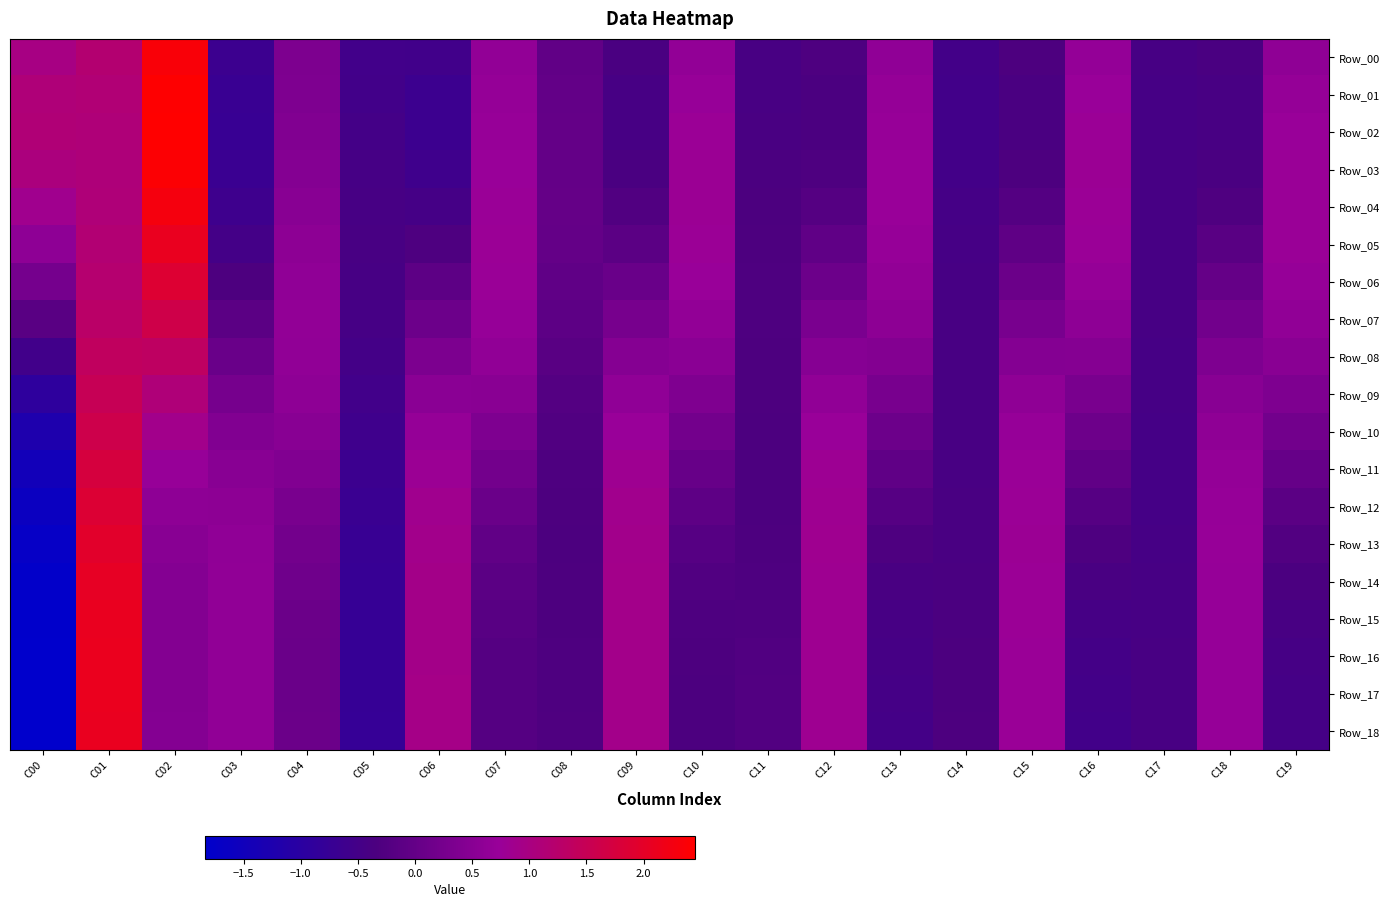

Reading right to left, transcribe all the data shown in this chart.

Row_00: C19=0.6	C18=-0.4	C17=-0.4	C16=0.7	C15=-0.3	C14=-0.5	C13=0.6	C12=-0.3	C11=-0.4	C10=0.6	C09=-0.4	C08=-0.0	C07=0.7	C06=-0.6	C05=-0.5	C04=0.3	C03=-0.6	C02=2.3	C01=1.2	C00=1.0
Row_01: C19=0.7	C18=-0.4	C17=-0.4	C16=0.7	C15=-0.4	C14=-0.5	C13=0.7	C12=-0.4	C11=-0.4	C10=0.7	C09=-0.4	C08=-0.0	C07=0.7	C06=-0.6	C05=-0.5	C04=0.4	C03=-0.7	C02=2.4	C01=1.1	C00=1.1
Row_02: C19=0.7	C18=-0.4	C17=-0.4	C16=0.8	C15=-0.4	C14=-0.5	C13=0.7	C12=-0.4	C11=-0.4	C10=0.8	C09=-0.4	C08=-0.0	C07=0.7	C06=-0.6	C05=-0.5	C04=0.4	C03=-0.7	C02=2.4	C01=1.1	C00=1.1
Row_03: C19=0.8	C18=-0.4	C17=-0.4	C16=0.8	C15=-0.3	C14=-0.5	C13=0.7	C12=-0.3	C11=-0.4	C10=0.8	C09=-0.4	C08=0.0	C07=0.7	C06=-0.6	C05=-0.5	C04=0.4	C03=-0.7	C02=2.4	C01=1.1	C00=1.0
Row_04: C19=0.8	C18=-0.3	C17=-0.4	C16=0.8	C15=-0.2	C14=-0.5	C13=0.7	C12=-0.2	C11=-0.3	C10=0.8	C09=-0.3	C08=0.0	C07=0.7	C06=-0.5	C05=-0.4	C04=0.5	C03=-0.6	C02=2.3	C01=1.1	C00=0.8
Row_05: C19=0.7	C18=-0.2	C17=-0.4	C16=0.7	C15=-0.1	C14=-0.5	C13=0.7	C12=-0.1	C11=-0.3	C10=0.8	C09=-0.1	C08=-0.0	C07=0.8	C06=-0.3	C05=-0.4	C04=0.6	C03=-0.5	C02=2.1	C01=1.1	C00=0.6
Row_06: C19=0.7	C18=0.0	C17=-0.4	C16=0.7	C15=0.1	C14=-0.4	C13=0.7	C12=0.1	C11=-0.3	C10=0.7	C09=0.1	C08=-0.0	C07=0.7	C06=-0.1	C05=-0.4	C04=0.6	C03=-0.3	C02=1.9	C01=1.2	C00=0.2
Row_07: C19=0.6	C18=0.2	C17=-0.4	C16=0.6	C15=0.3	C14=-0.4	C13=0.6	C12=0.3	C11=-0.3	C10=0.6	C09=0.3	C08=-0.1	C07=0.7	C06=0.1	C05=-0.5	C04=0.6	C03=-0.1	C02=1.6	C01=1.3	C00=-0.2
Row_08: C19=0.5	C18=0.4	C17=-0.5	C16=0.5	C15=0.4	C14=-0.4	C13=0.4	C12=0.5	C11=-0.3	C10=0.5	C09=0.5	C08=-0.2	C07=0.6	C06=0.3	C05=-0.5	C04=0.6	C03=0.1	C02=1.4	C01=1.4	C00=-0.6
Row_09: C19=0.4	C18=0.5	C17=-0.5	C16=0.3	C15=0.6	C14=-0.4	C13=0.3	C12=0.6	C11=-0.3	C10=0.4	C09=0.6	C08=-0.2	C07=0.5	C06=0.5	C05=-0.5	C04=0.6	C03=0.2	C02=1.1	C01=1.5	C00=-0.9
Row_10: C19=0.2	C18=0.6	C17=-0.5	C16=0.1	C15=0.7	C14=-0.4	C13=0.1	C12=0.7	C11=-0.3	C10=0.2	C09=0.7	C08=-0.3	C07=0.4	C06=0.7	C05=-0.6	C04=0.5	C03=0.4	C02=0.9	C01=1.6	C00=-1.2
Row_11: C19=0.0	C18=0.7	C17=-0.5	C16=-0.0	C15=0.7	C14=-0.4	C13=-0.1	C12=0.8	C11=-0.3	C10=0.1	C09=0.8	C08=-0.3	C07=0.2	C06=0.8	C05=-0.6	C04=0.4	C03=0.5	C02=0.7	C01=1.7	C00=-1.5
Row_12: C19=-0.1	C18=0.7	C17=-0.5	C16=-0.2	C15=0.8	C14=-0.4	C13=-0.2	C12=0.8	C11=-0.3	C10=-0.1	C09=0.9	C08=-0.3	C07=0.1	C06=0.9	C05=-0.7	C04=0.3	C03=0.6	C02=0.6	C01=1.9	C00=-1.6
Row_13: C19=-0.3	C18=0.7	C17=-0.5	C16=-0.3	C15=0.8	C14=-0.4	C13=-0.3	C12=0.8	C11=-0.3	C10=-0.2	C09=0.9	C08=-0.3	C07=-0.0	C06=0.9	C05=-0.7	C04=0.2	C03=0.6	C02=0.5	C01=2.0	C00=-1.7
Row_14: C19=-0.4	C18=0.7	C17=-0.4	C16=-0.4	C15=0.8	C14=-0.4	C13=-0.4	C12=0.8	C11=-0.3	C10=-0.3	C09=0.9	C08=-0.3	C07=-0.1	C06=0.9	C05=-0.7	C04=0.1	C03=0.6	C02=0.5	C01=2.0	C00=-1.8
Row_15: C19=-0.4	C18=0.7	C17=-0.4	C16=-0.5	C15=0.8	C14=-0.4	C13=-0.4	C12=0.8	C11=-0.3	C10=-0.3	C09=0.9	C08=-0.3	C07=-0.2	C06=0.9	C05=-0.8	C04=0.1	C03=0.6	C02=0.4	C01=2.1	C00=-1.8
Row_16: C19=-0.4	C18=0.7	C17=-0.4	C16=-0.5	C15=0.8	C14=-0.3	C13=-0.5	C12=0.8	C11=-0.3	C10=-0.3	C09=0.9	C08=-0.3	C07=-0.2	C06=0.9	C05=-0.8	C04=0.1	C03=0.6	C02=0.4	C01=2.1	C00=-1.8
Row_17: C19=-0.5	C18=0.7	C17=-0.4	C16=-0.5	C15=0.7	C14=-0.3	C13=-0.5	C12=0.8	C11=-0.3	C10=-0.3	C09=0.9	C08=-0.3	C07=-0.2	C06=0.9	C05=-0.8	C04=0.1	C03=0.6	C02=0.4	C01=2.1	C00=-1.8
Row_18: C19=-0.5	C18=0.7	C17=-0.4	C16=-0.5	C15=0.7	C14=-0.3	C13=-0.5	C12=0.8	C11=-0.3	C10=-0.3	C09=0.9	C08=-0.3	C07=-0.2	C06=0.9	C05=-0.8	C04=0.1	C03=0.6	C02=0.4	C01=2.1	C00=-1.8